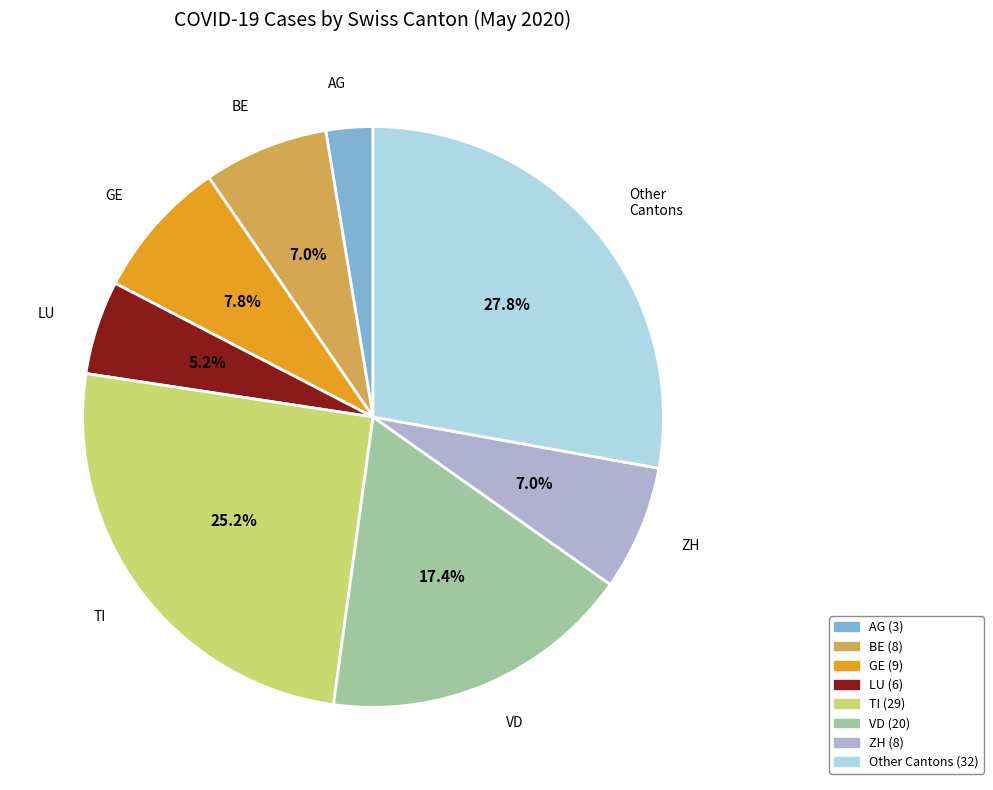

To the nearest percent, what is the difference between the largest and smallest slice percentages?

25%